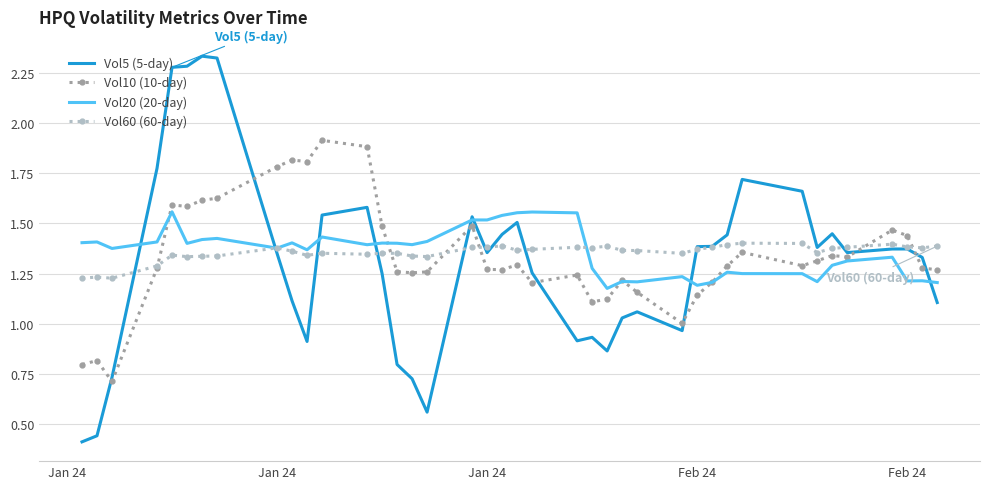

What are all the series names shown in the legend?

Vol5 (5-day), Vol10 (10-day), Vol20 (20-day), Vol60 (60-day)